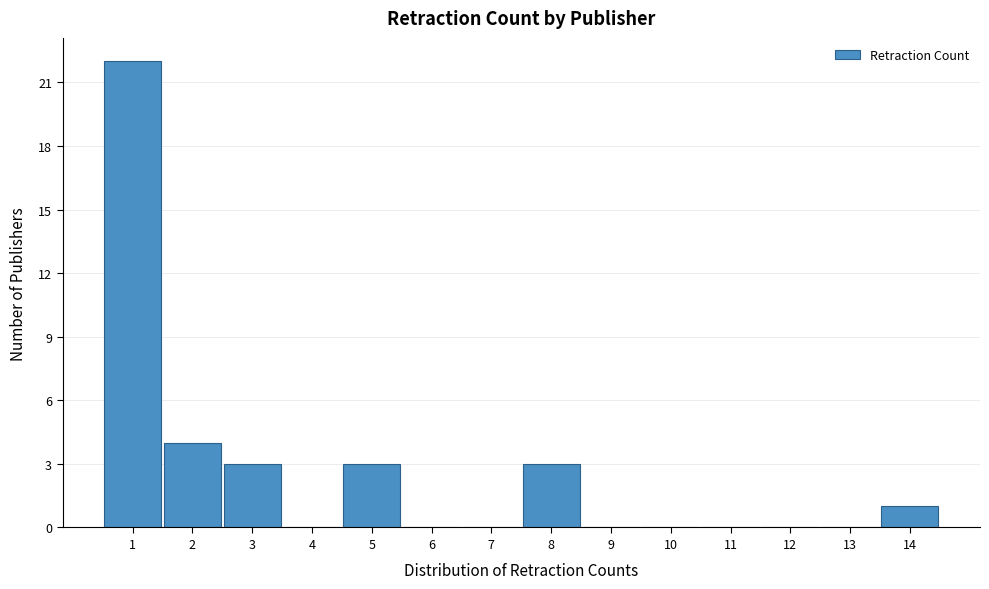

Reading left to right, list all the values displayed in this chart.

1=22	2=4	3=3	4=0	5=3	6=0	7=0	8=3	9=0	10=0	11=0	12=0	13=0	14=1